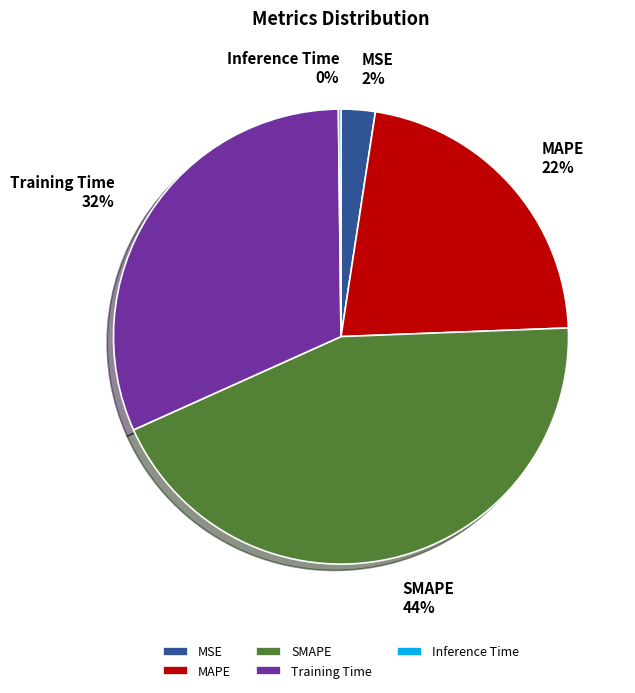

Which category has the biggest portion of the pie?

SMAPE